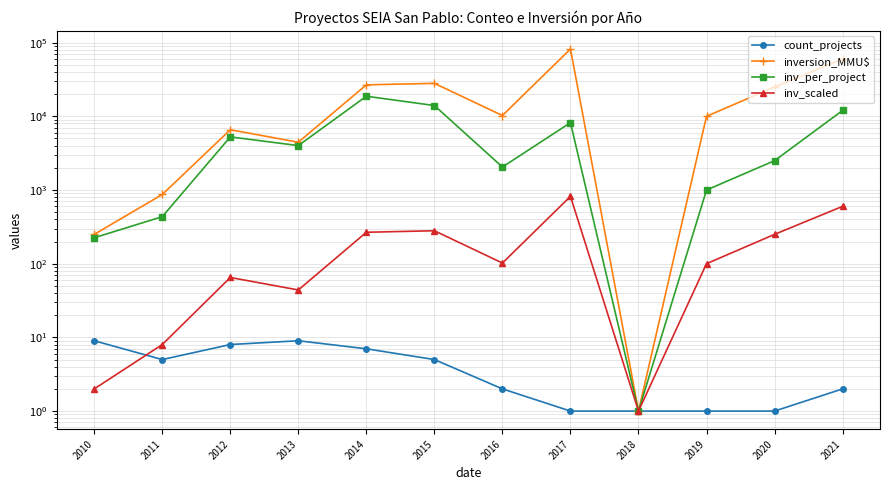

What is the total value across all series at 2019?

11101.0